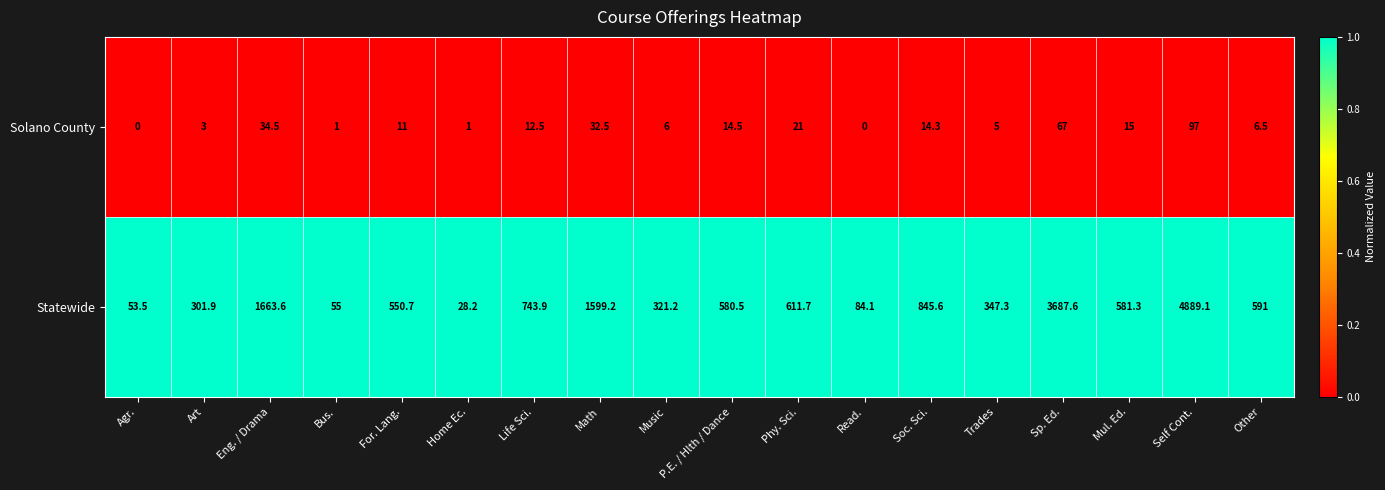

What is the maximum value for Statewide?

4889.1